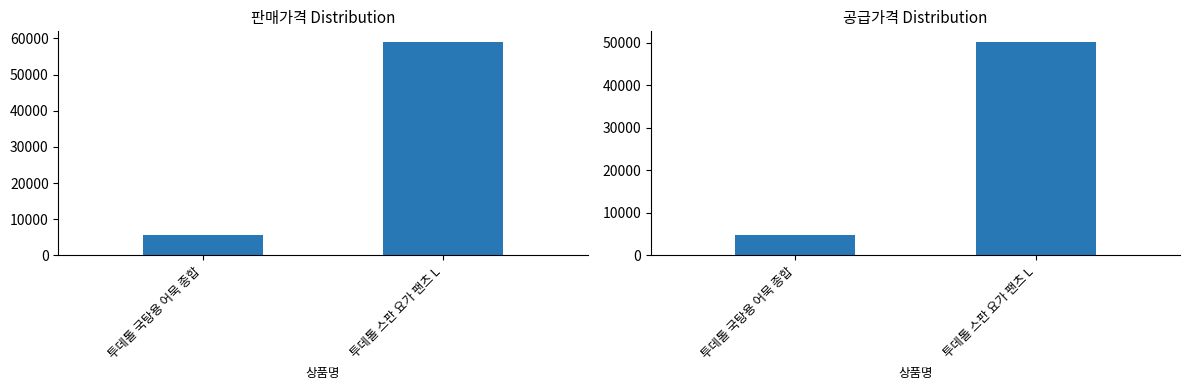

Is it true that 판매가격 equals 1803 at 투데톨 국탕용 어묵 종합?

False